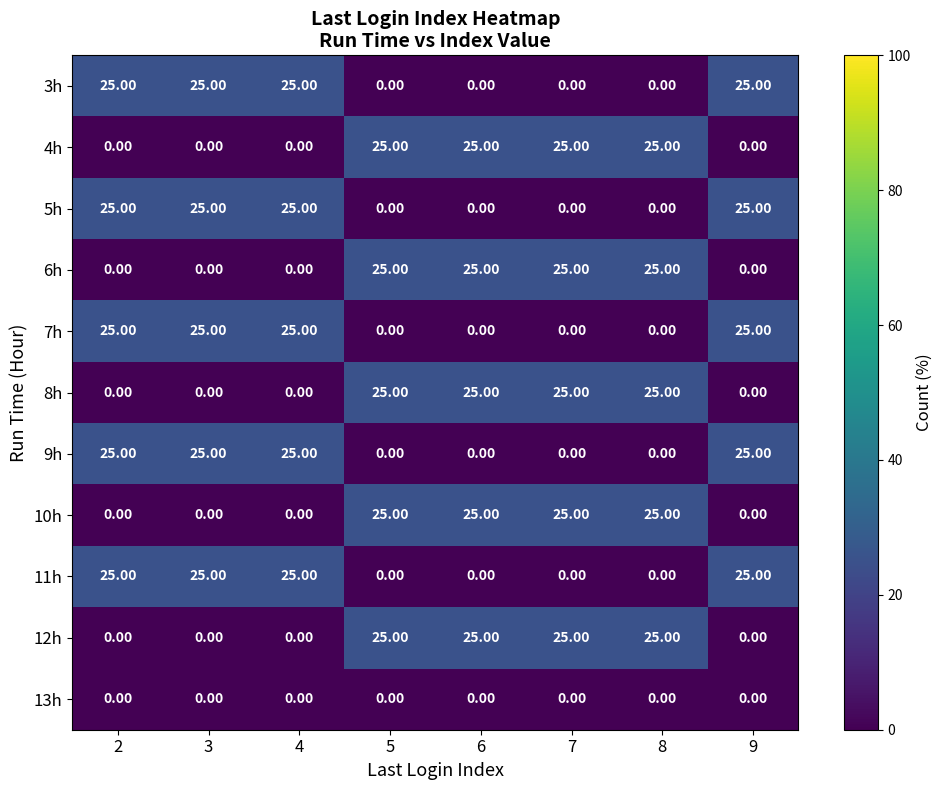

At how many categories does at least one series exceed 10?

8